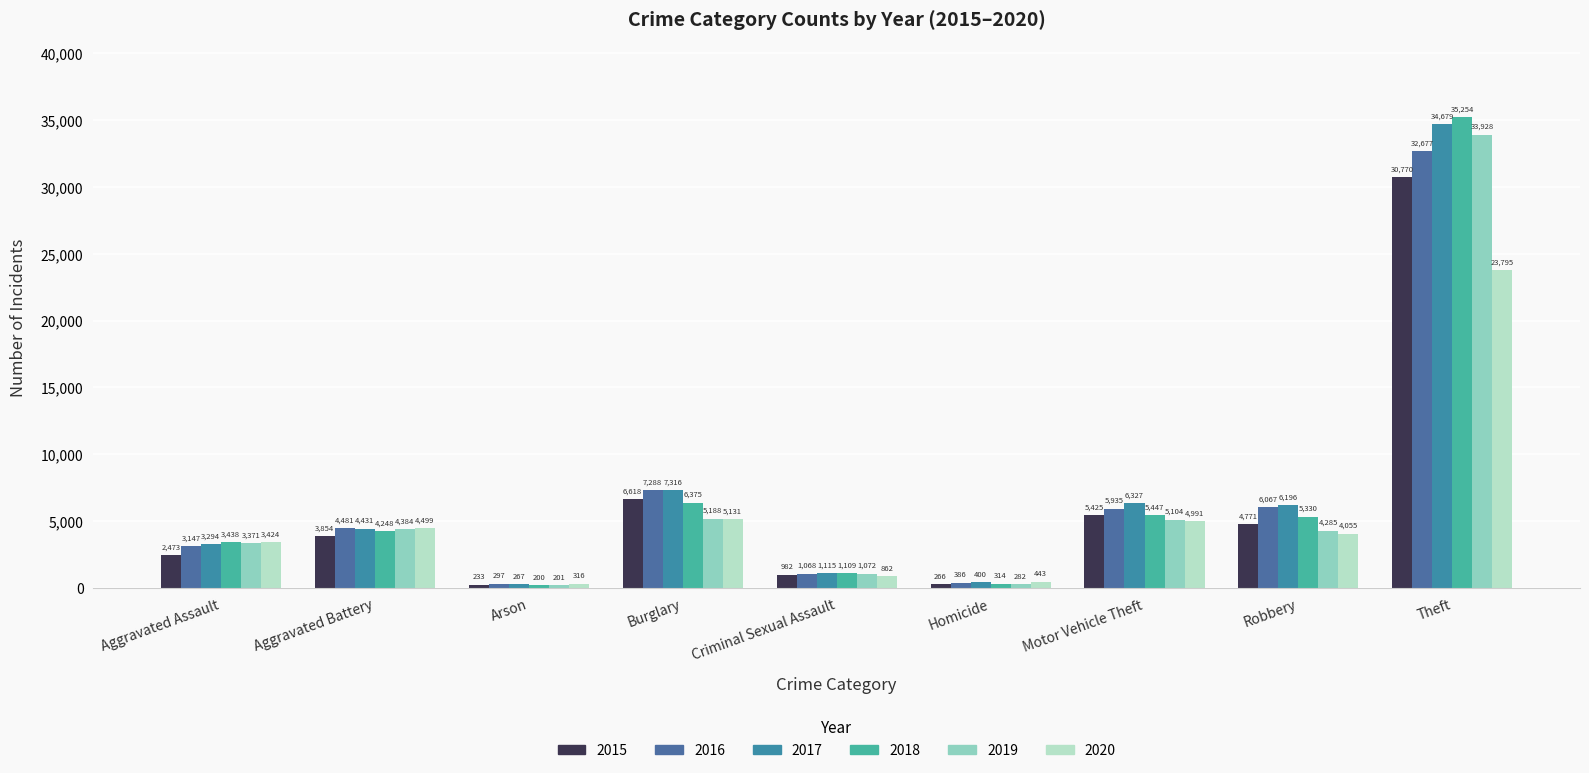

Is it true that 2015 equals 74 at Arson?

False